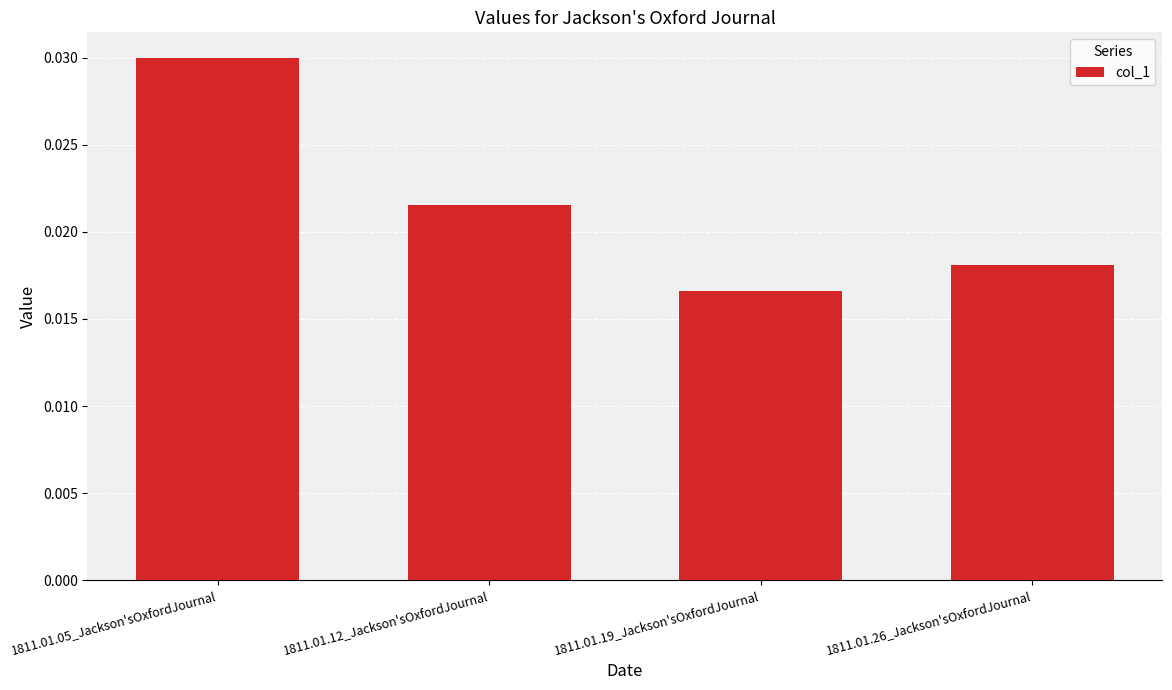

Count the values in the range 0 to 1.

4